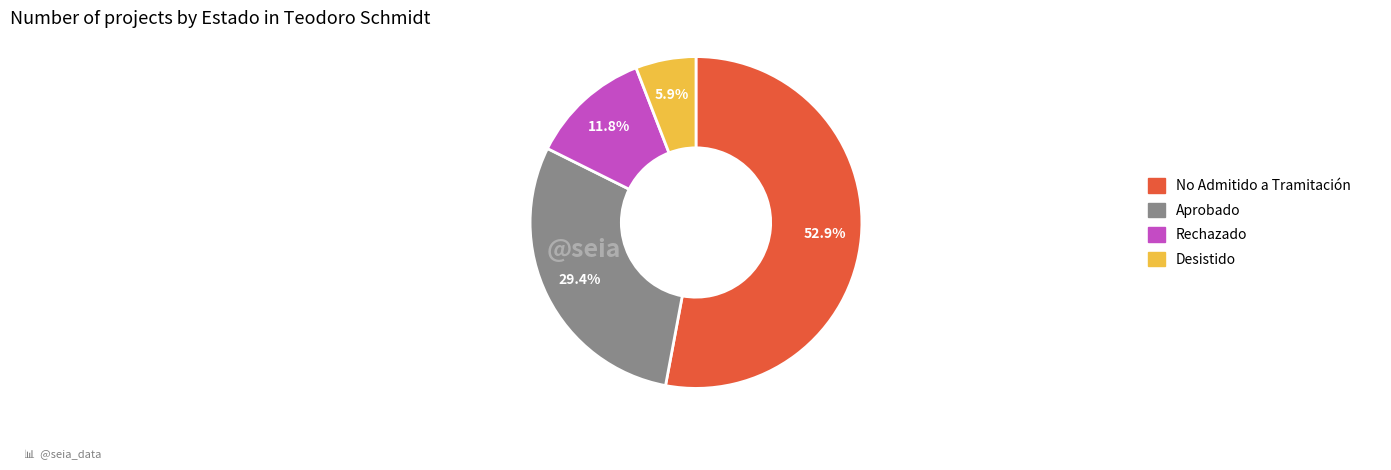

Is there any slice that represents more than half of the pie?

Yes